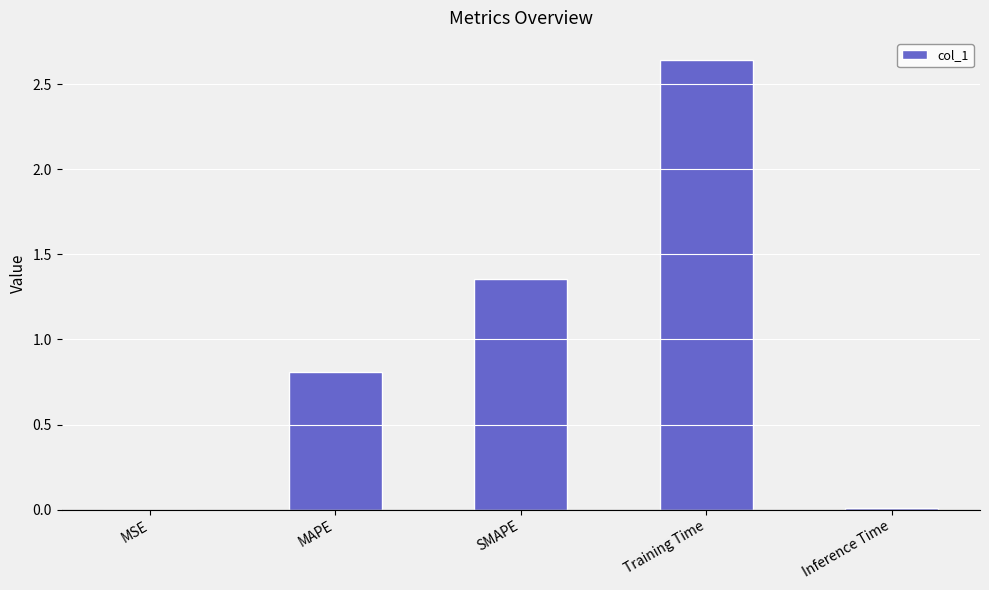

What is the change in value from Training Time to Inference Time?

-2.6